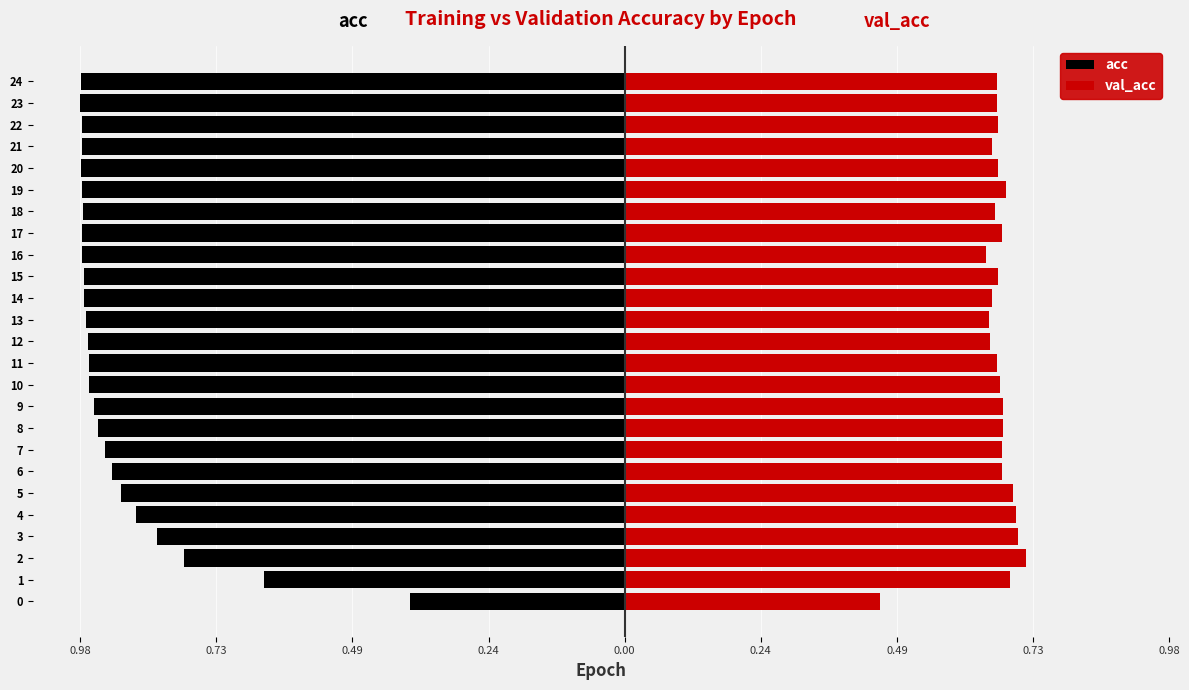

What is the difference between the second highest and minimum values in the val_acc series?

0.2